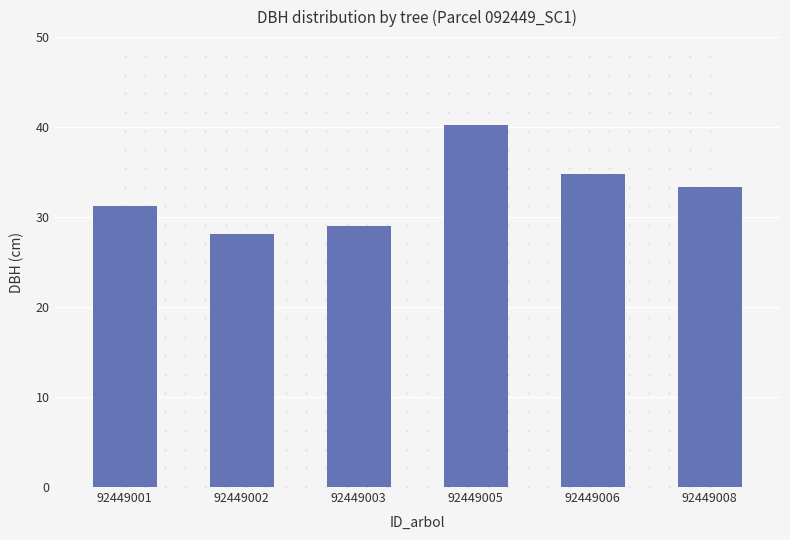

What is the smallest value displayed?

28.1